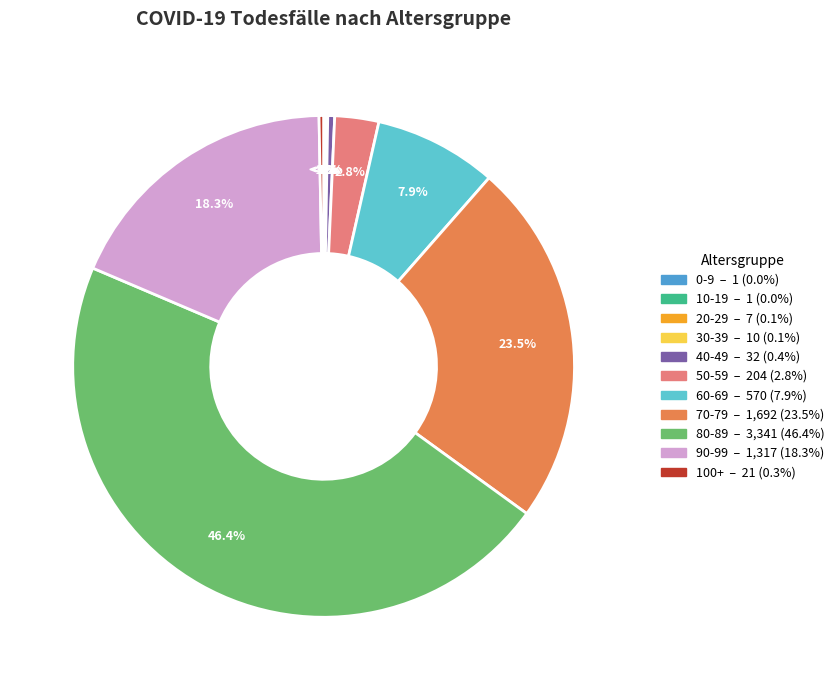

Approximately how many times larger is the value at 20-29 compared to 30-39?

0.7